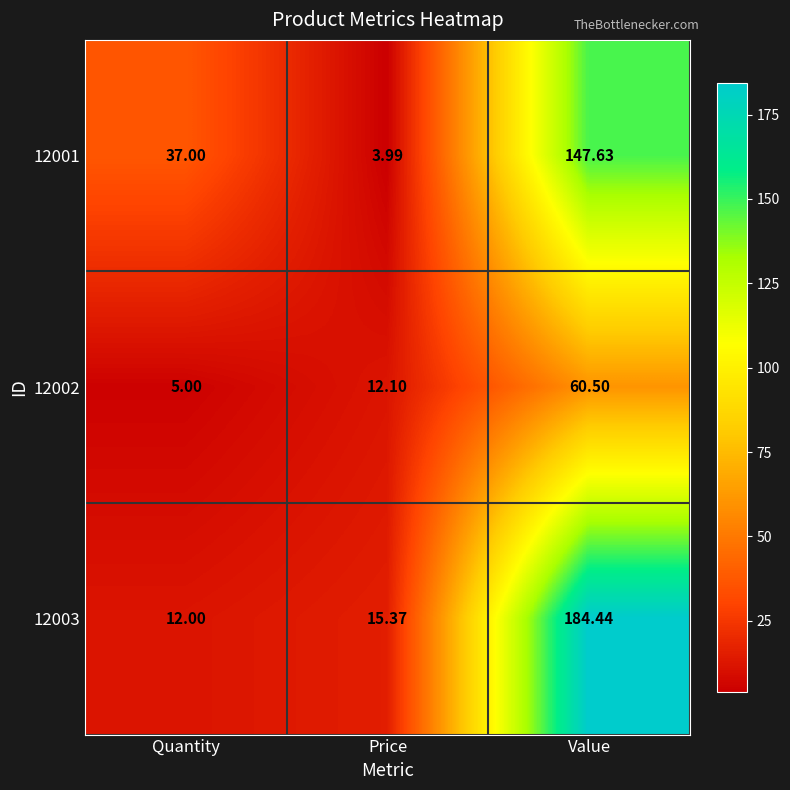

At which label does 12002 reach its peak?

Value